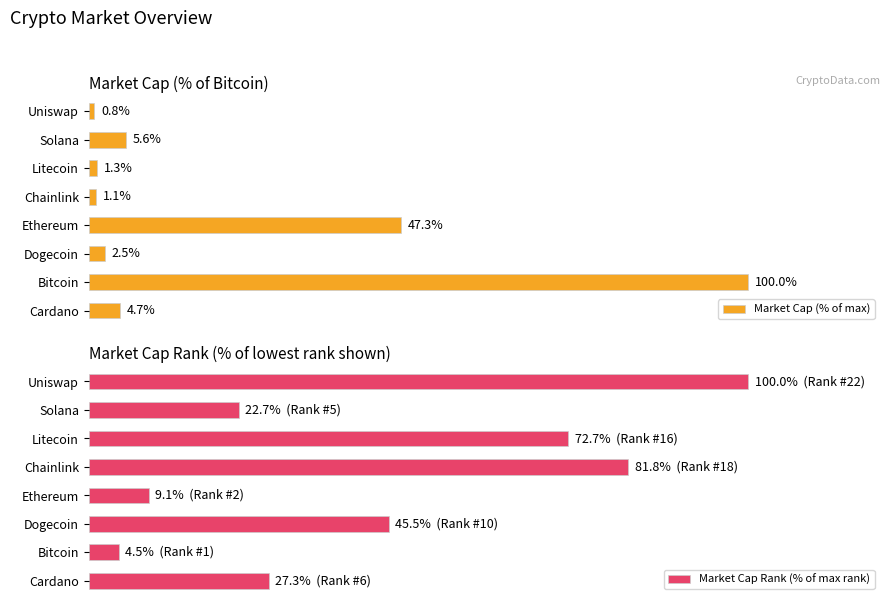

At which label is Market Cap (% of max) closest to 50?

Ethereum